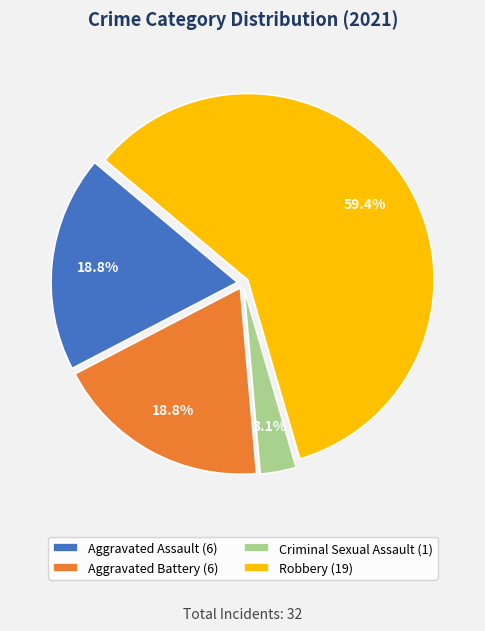

What is the largest slice in the pie chart?

Robbery